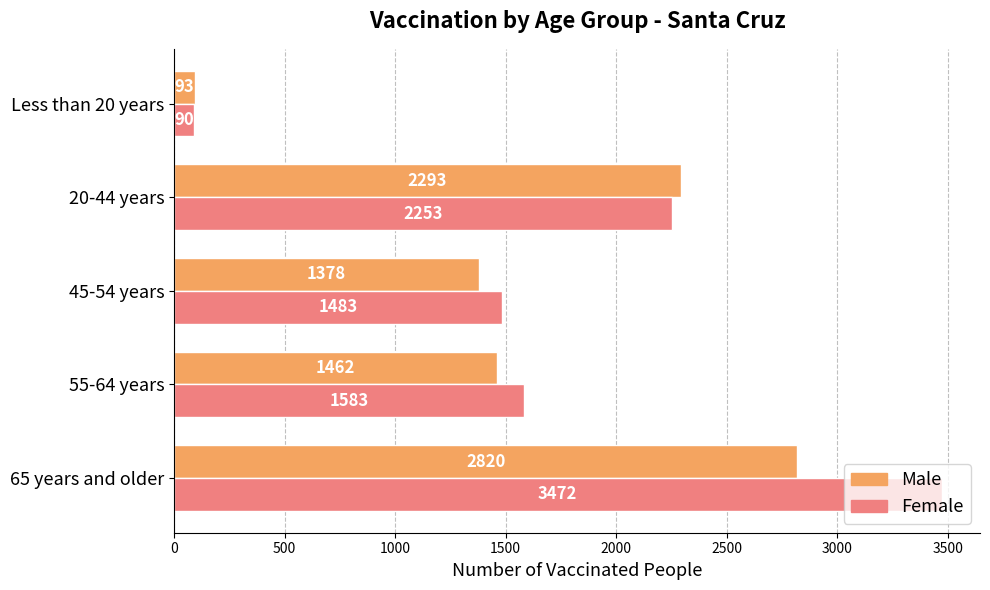

Between 45-54 years and 20-44 years, which series saw the biggest shift?

Male